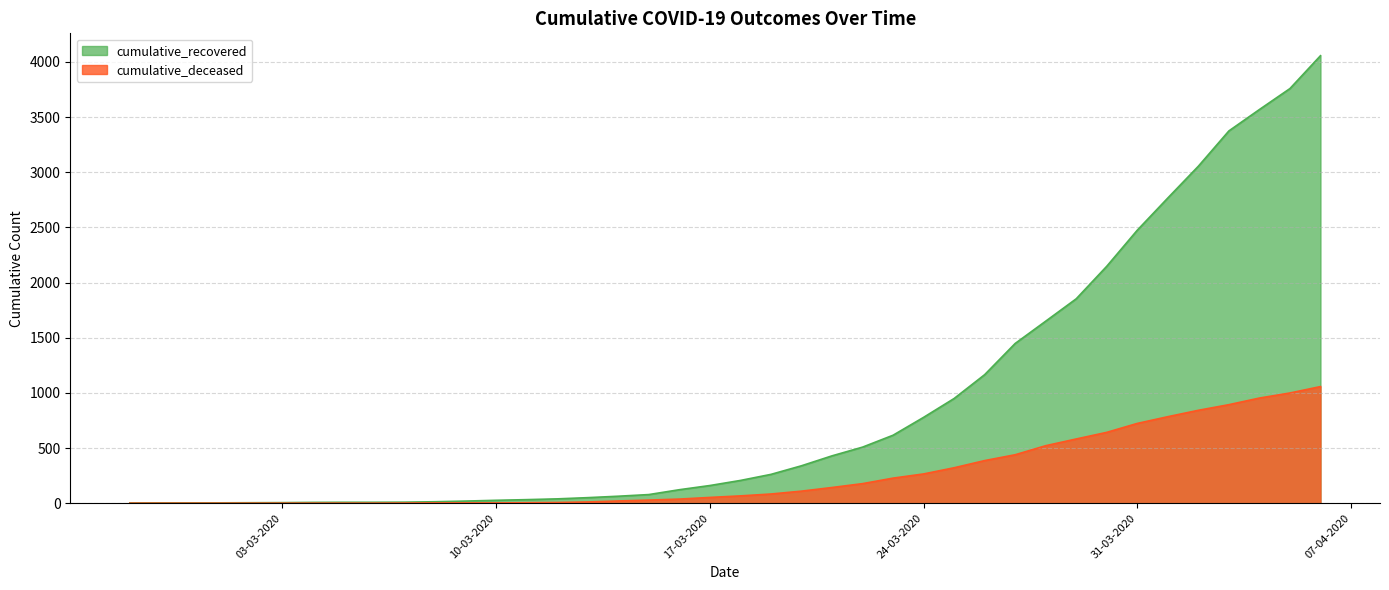

What is the label of the 5th point from the right?

2020-04-02